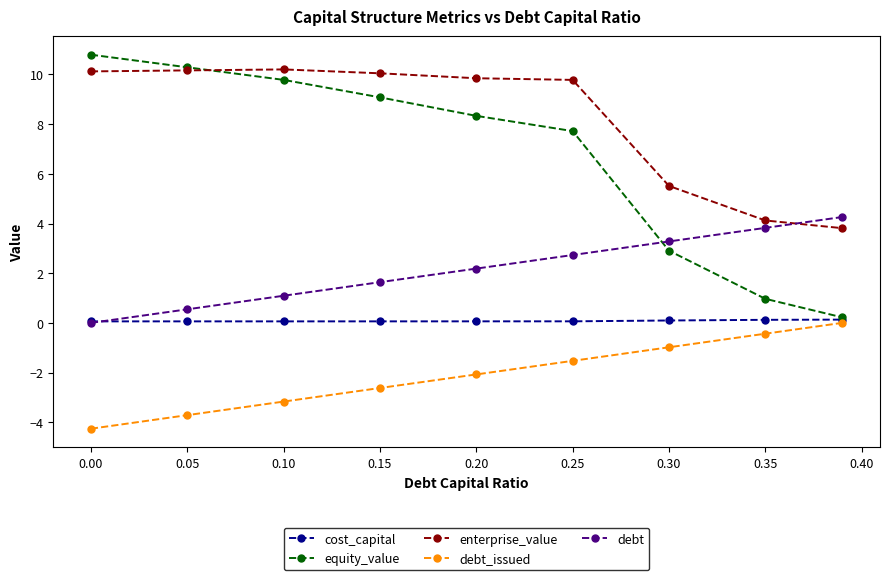

True or false: enterprise_value has more than 0 points higher than both neighbors.

True